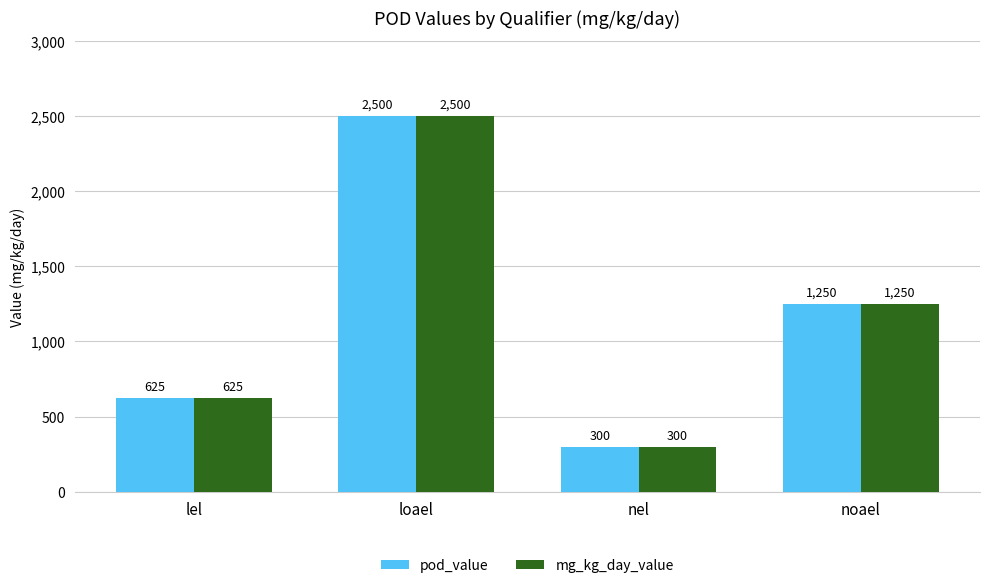

At which category does the chart reach its minimum across all series?

nel